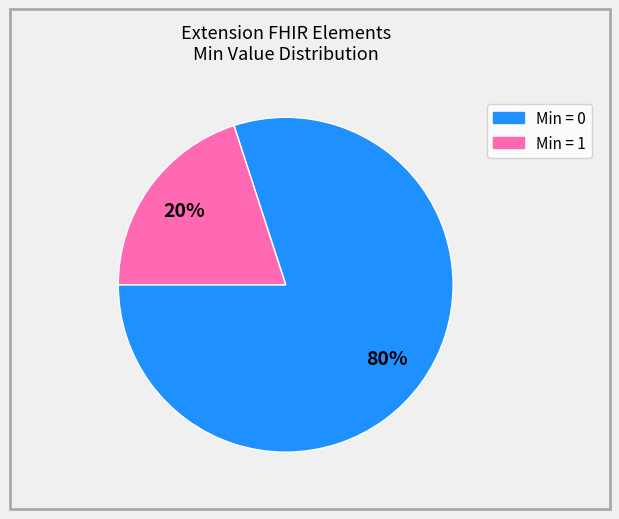

Is there any slice that represents more than half of the pie?

Yes